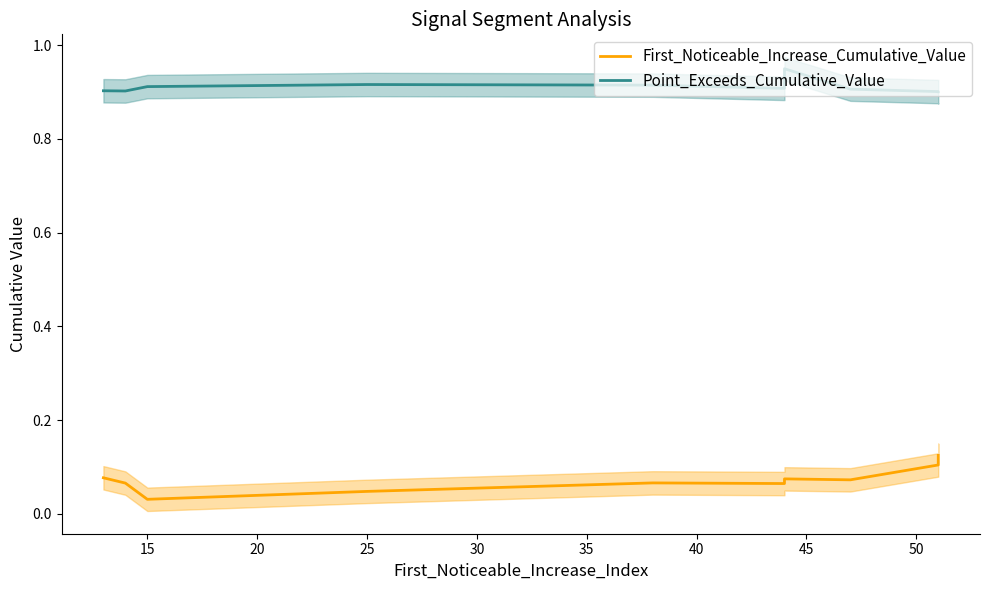

What is the value of the First_Noticeable_Increase_Cumulative_Value point at the 10th from the left?

0.1